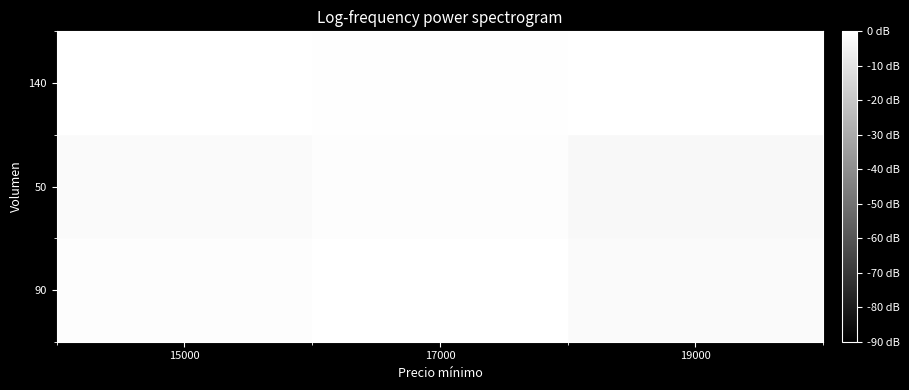

Rank the series by their average value, from highest to lowest.

140, 90, 50